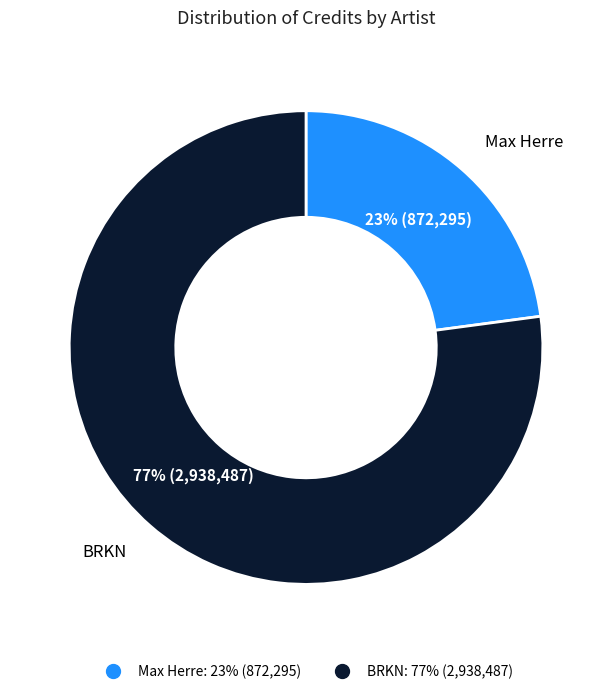

Which has a higher value, BRKN or Max Herre?

BRKN